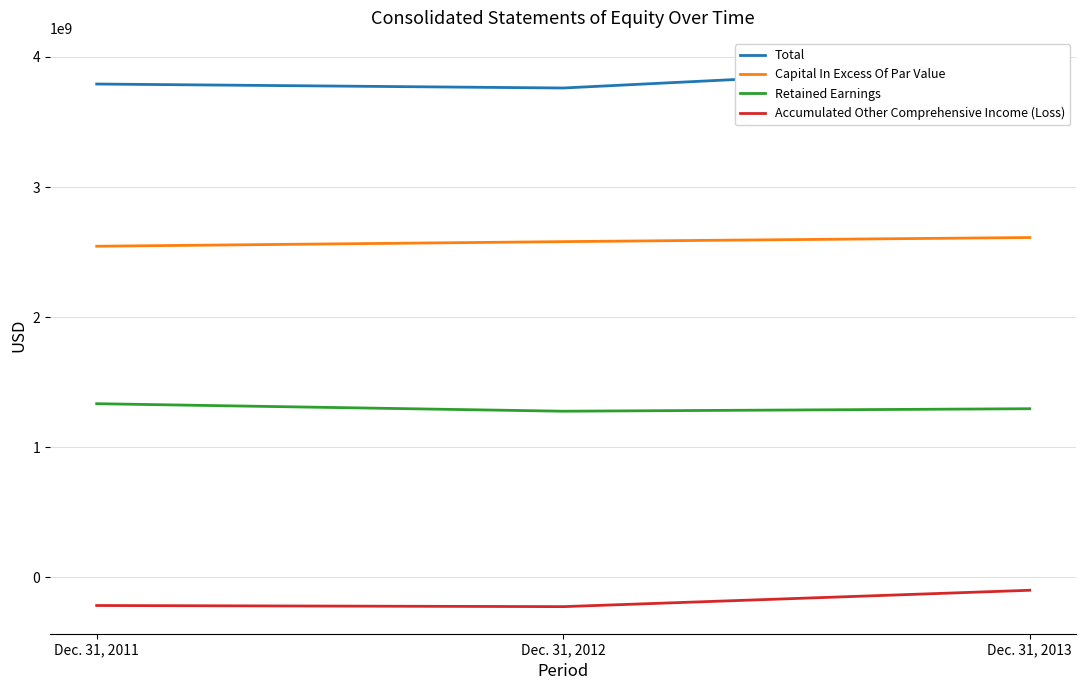

What are all the series names shown in the legend?

Total, Capital In Excess Of Par Value, Retained Earnings, Accumulated Other Comprehensive Income (Loss)